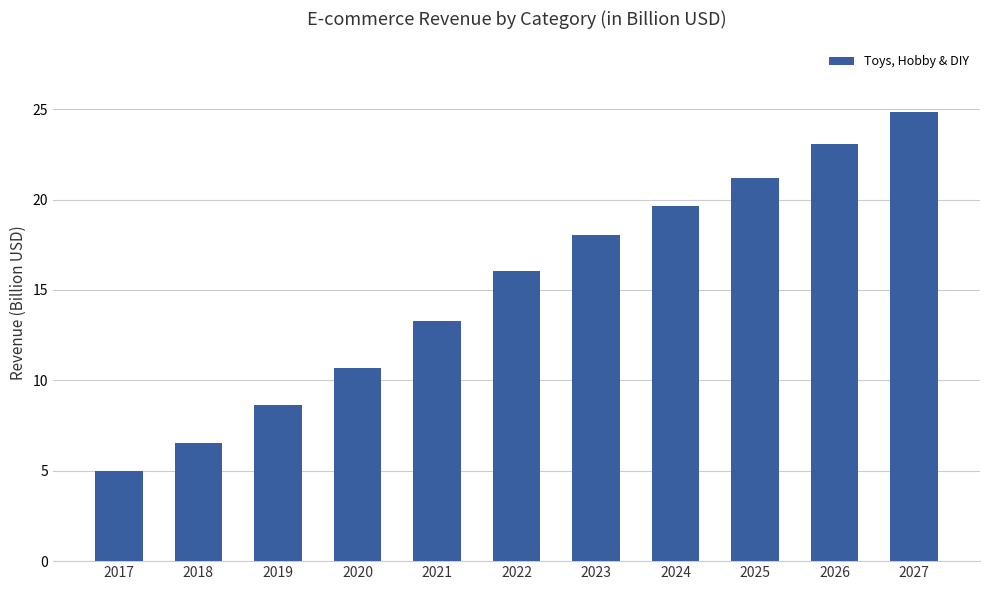

What is the value of the 10th bar from the left?

23.1